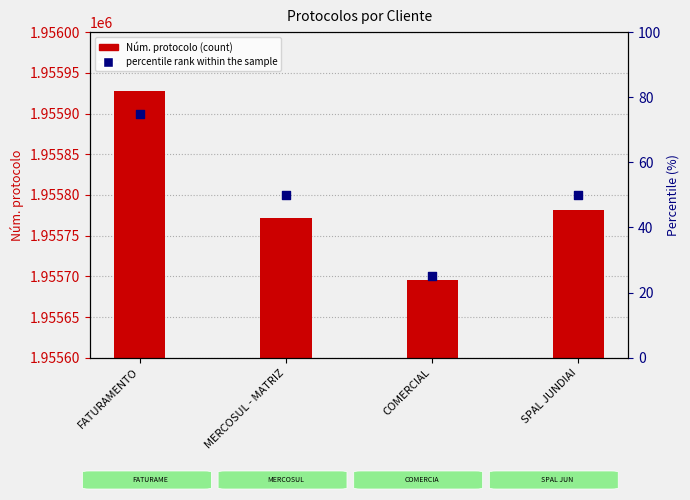

Which series reaches the minimum Y coordinate?

percentile rank within the sample